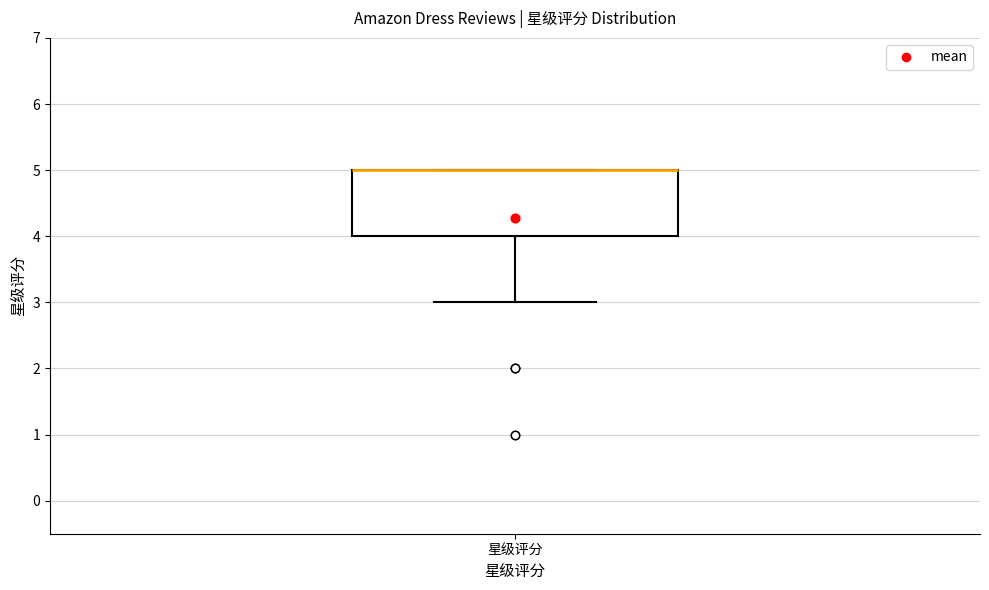

Where is the upper edge of the box for 星级评分 on the y-axis? The values are not printed on the chart, so give them approximately, as read against the axis.

5